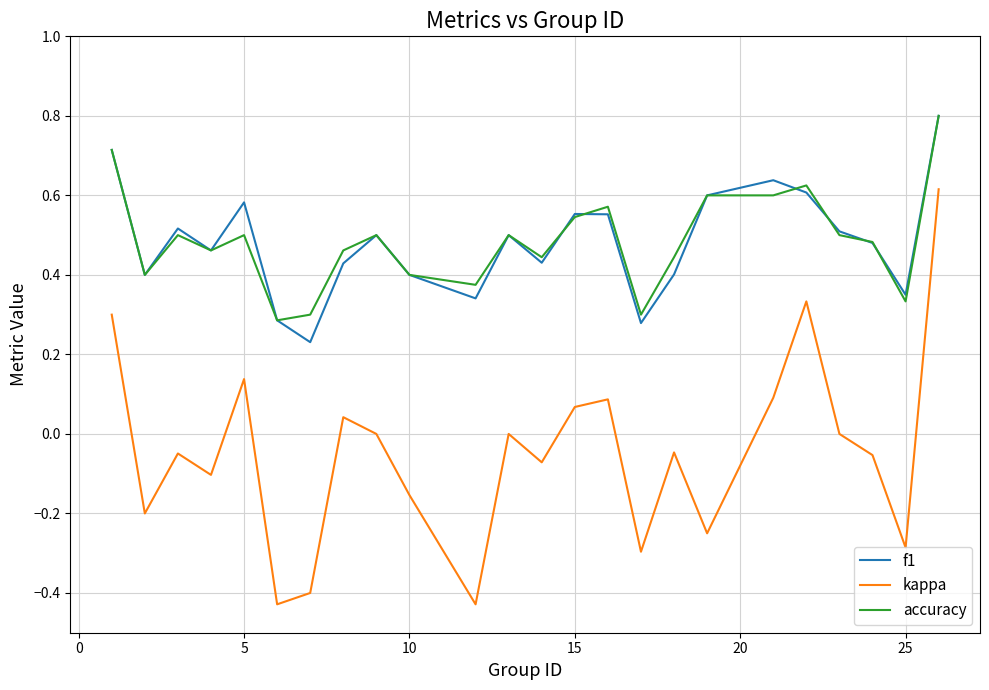

True or false: kappa and accuracy cross at least once.

False